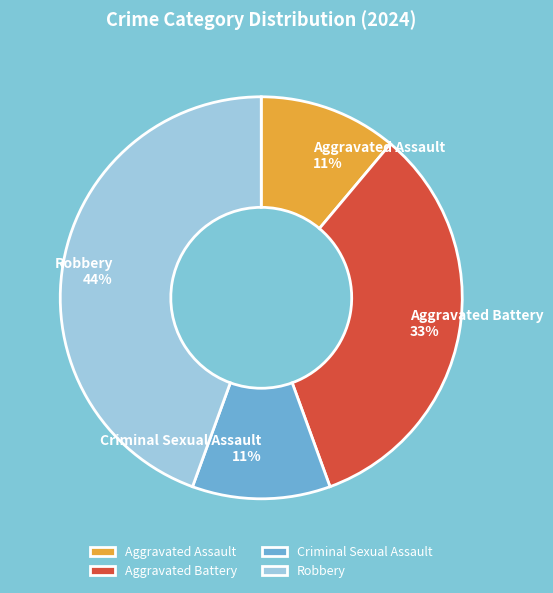

What is the largest slice in the pie chart?

Robbery